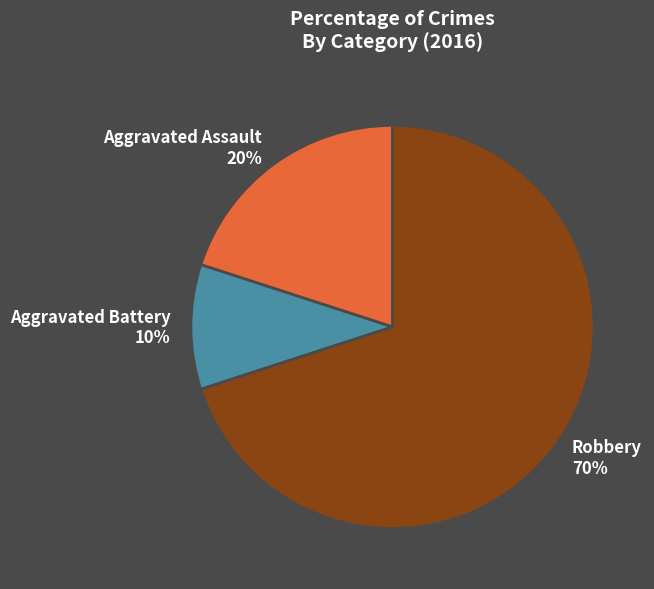

Does Robbery account for over 50% of the chart?

Yes